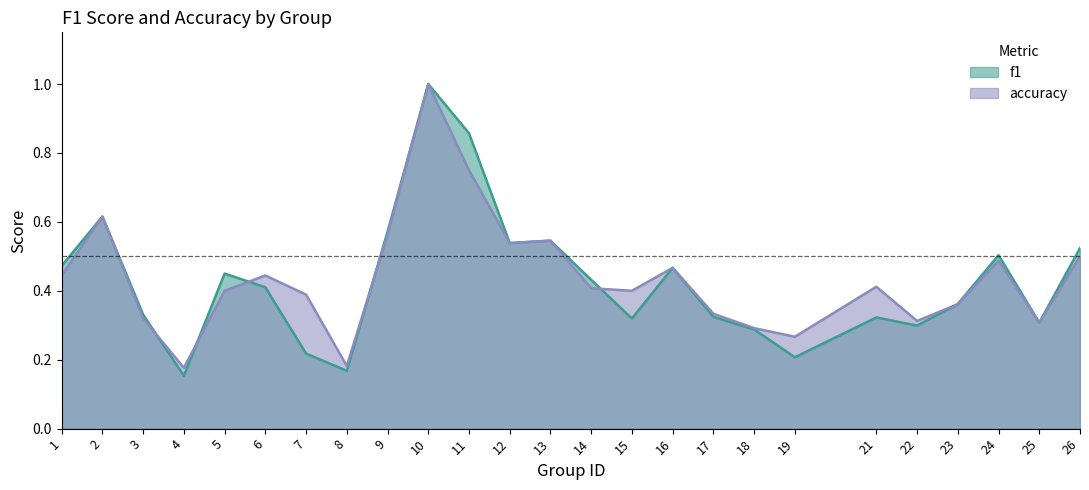

Reading left to right, extract all data points from this chart.

f1: 0.5	0.6	0.3	0.2	0.5	0.4	0.2	0.2	0.6	1.0	0.9	0.5	0.5	0.4	0.3	0.5	0.3	0.3	0.2	0.3	0.3	0.4	0.5	0.3	0.5
accuracy: 0.4	0.6	0.3	0.2	0.4	0.4	0.4	0.2	0.6	1.0	0.8	0.5	0.5	0.4	0.4	0.5	0.3	0.3	0.3	0.4	0.3	0.4	0.5	0.3	0.5